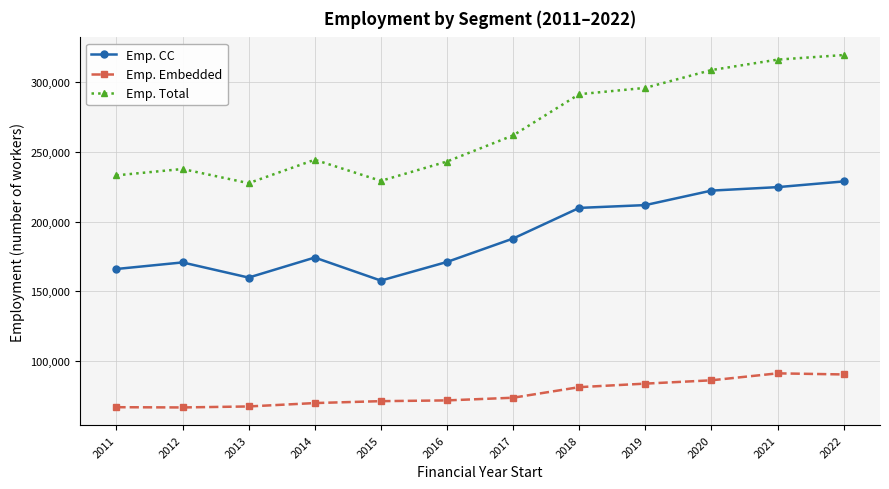

What is the value of the Emp. Embedded point at the 3rd from the left?

67590.7